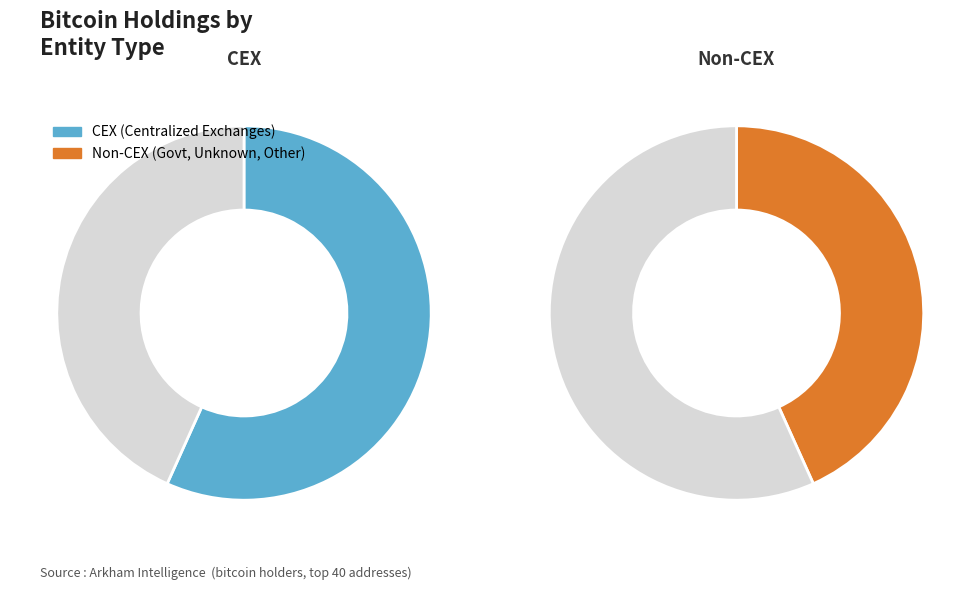

Is 23 the majority of the pie?

No